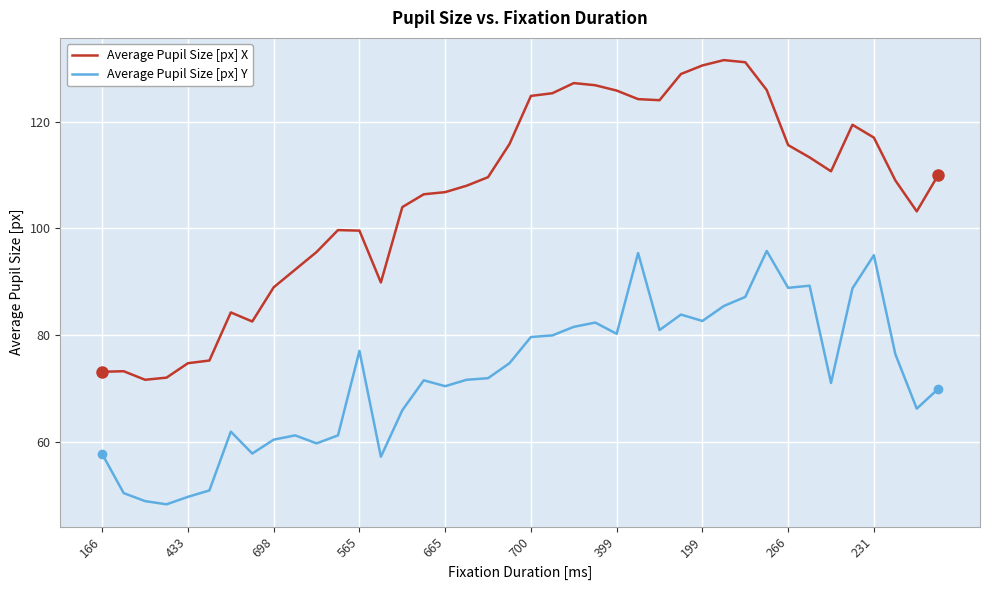

True or false: Average Pupil Size [px] X and Average Pupil Size [px] Y cross at least once.

False